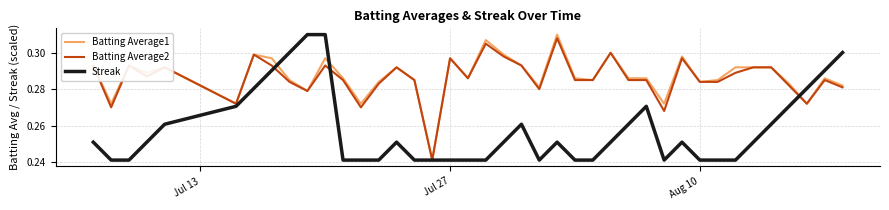

Which series has the widest spread of values?

Batting Average1